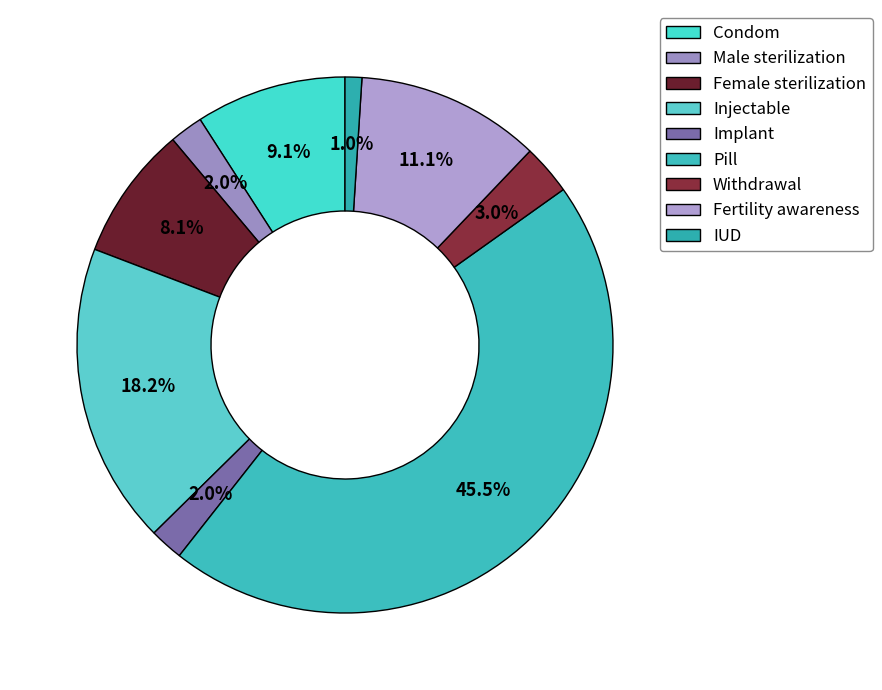

How many segments does this pie chart have?

9